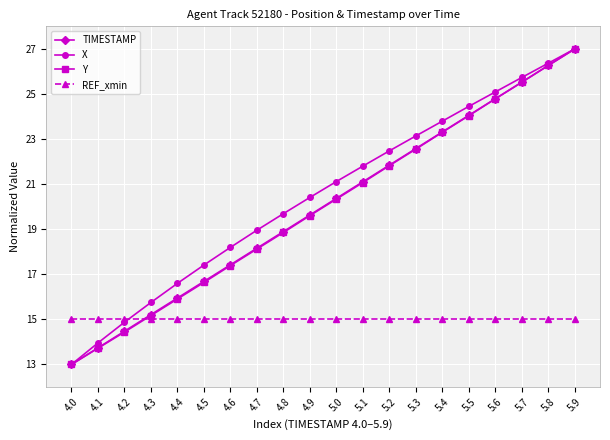

What is the maximum value for REF_xmin?

15.0